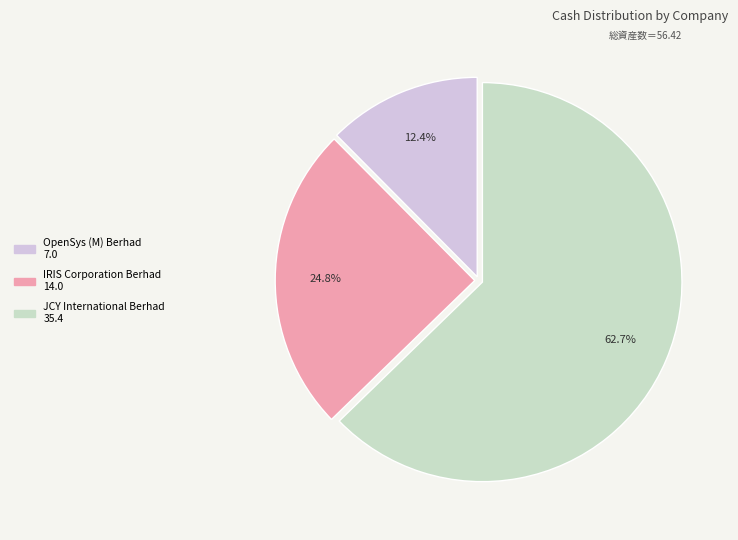

Between IRIS Corporation Berhad and OpenSys (M) Berhad, which is larger?

IRIS Corporation Berhad